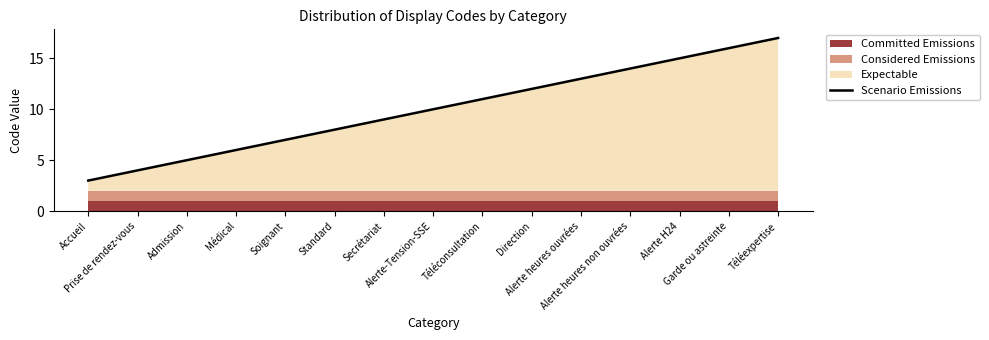

Reading left to right, transcribe all the data shown in this chart.

Accueil=3	Prise de rendez-vous=4	Admission=5	Médical=6	Soignant=7	Standard=8	Secrétariat=9	Alerte-Tension-SSE=10	Téléconsultation=11	Direction=12	Alerte heures ouvrées=13	Alerte heures non ouvrées=14	Alerte H24=15	Garde ou astreinte=16	Téléexpertise=17